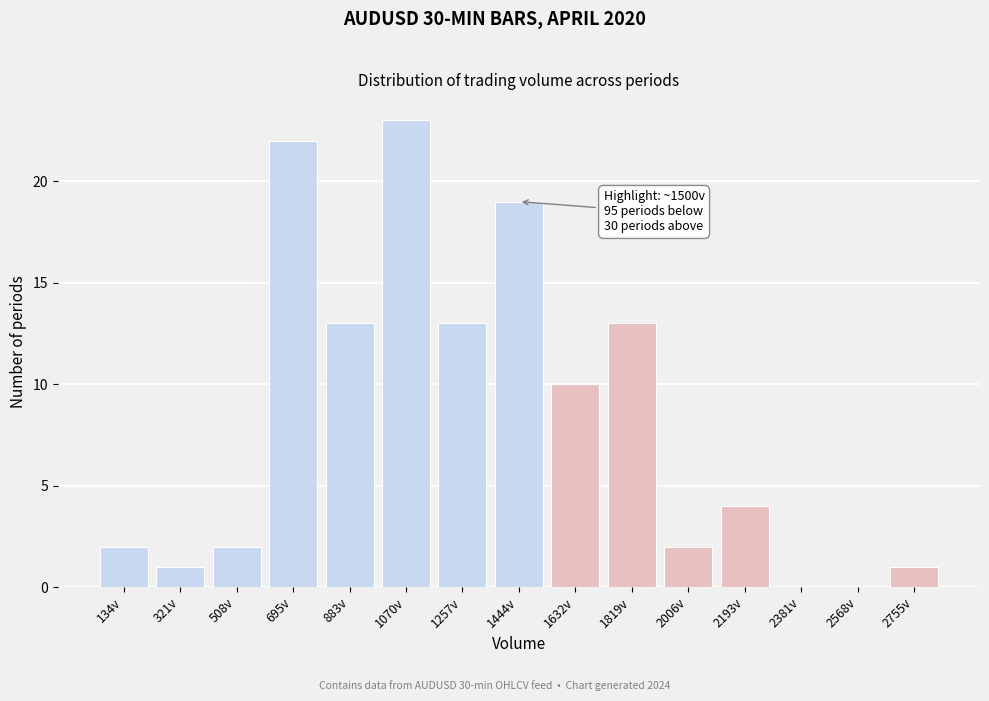

Reading left to right, what are all the values shown in this chart?

134v=2	321v=1	508v=2	695v=22	883v=13	1070v=23	1257v=13	1444v=19	1632v=10	1819v=13	2006v=2	2193v=4	2381v=0	2568v=0	2755v=1